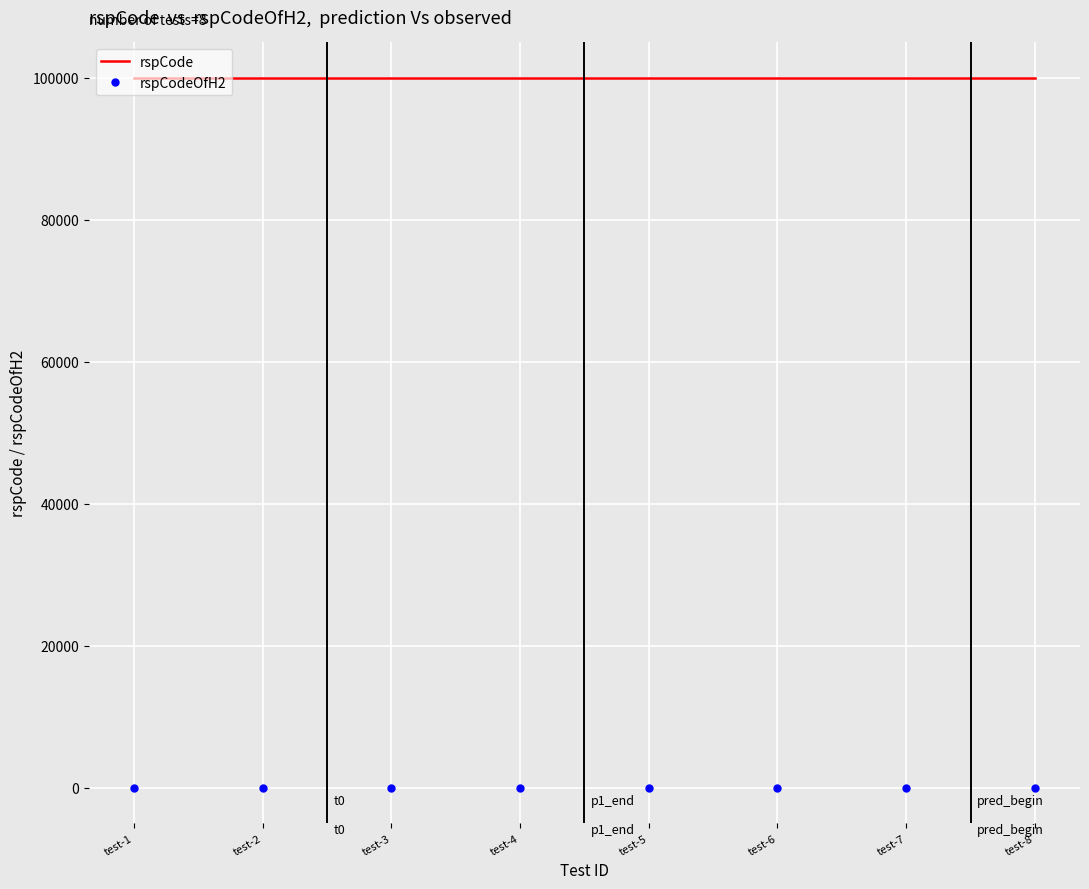

What is the difference between the rspCodeOfH2 values at test-3 and test-5?

1